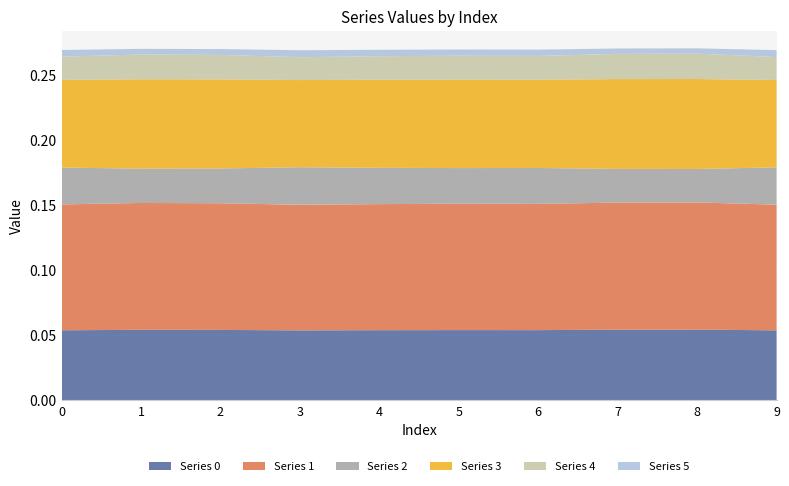

Reading right to left, extract all data points from this chart.

0: 0.1	0.1	0.1	0.1	0.1	0.1	0.1	0.1	0.1	0.1
1: 0.1	0.1	0.1	0.1	0.1	0.1	0.1	0.1	0.1	0.1
2: 0.0	0.0	0.0	0.0	0.0	0.0	0.0	0.0	0.0	0.0
3: 0.1	0.1	0.1	0.1	0.1	0.1	0.1	0.1	0.1	0.1
4: 0.0	0.0	0.0	0.0	0.0	0.0	0.0	0.0	0.0	0.0
5: 0.0	0.0	0.0	0.0	0.0	0.0	0.0	0.0	0.0	0.0